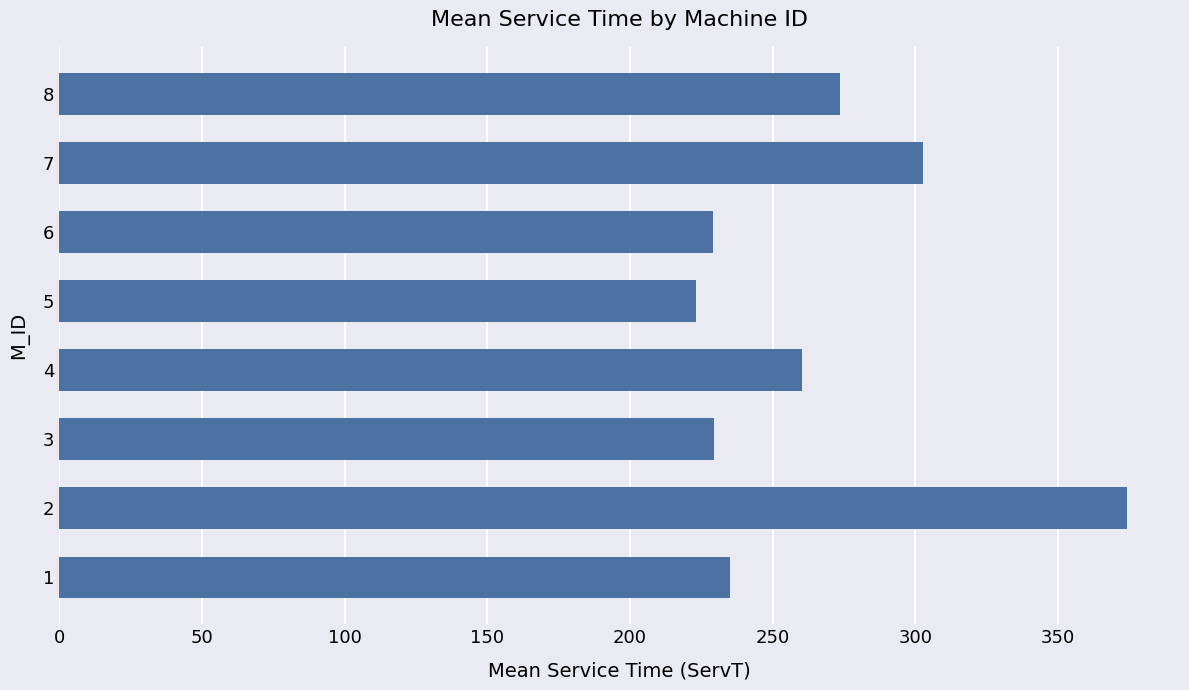

Is it true that the value at 3 is 229.4?

True